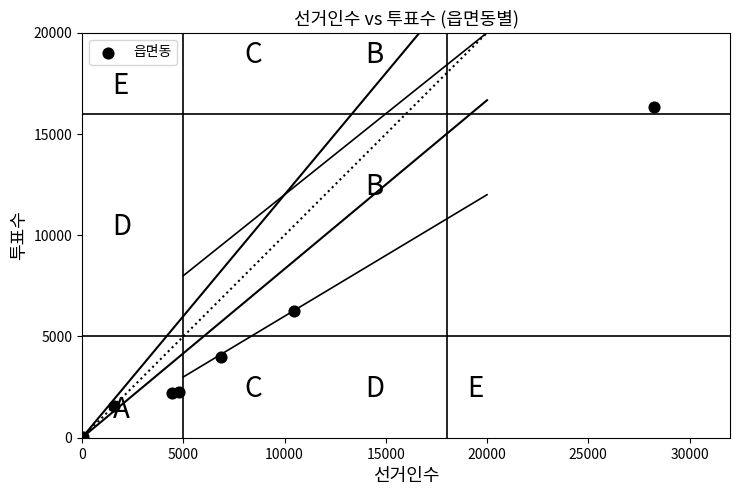

What is the average X value?

8076